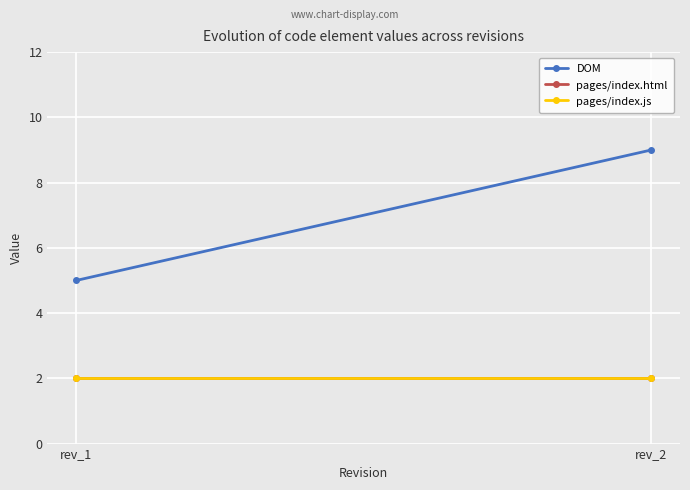

At rev_2, list the series in order from smallest to largest.

pages/index.html, pages/index.js, DOM